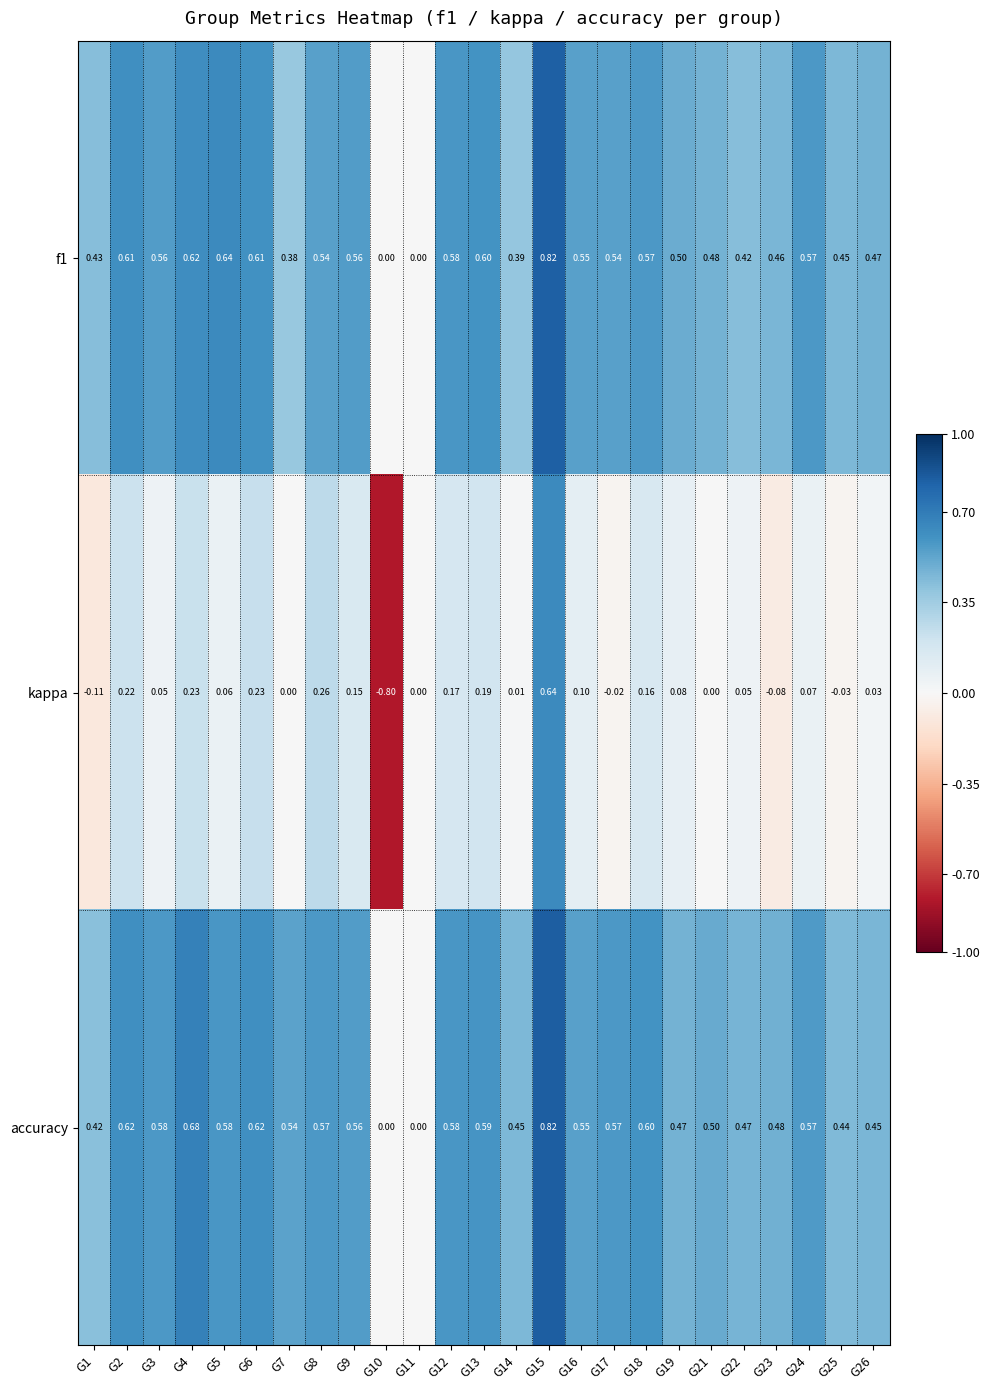

Which series changed the most between G15 and G26?

kappa